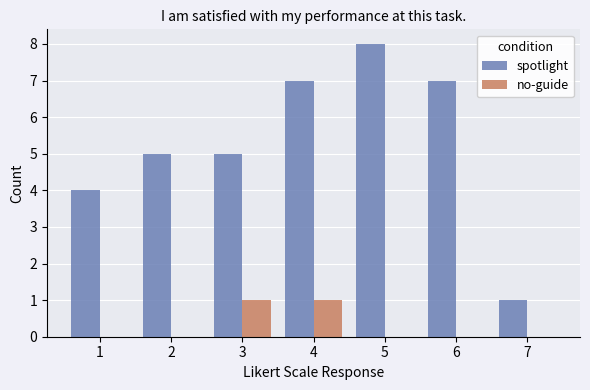

Which series changed the most between 1 and 6?

spotlight